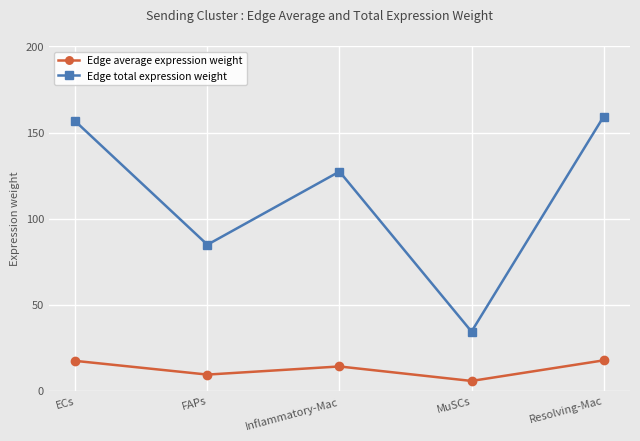

Is the value of Edge average expression weight at MuSCs greater than the value of Edge total expression weight at Inflammatory-Mac?

No